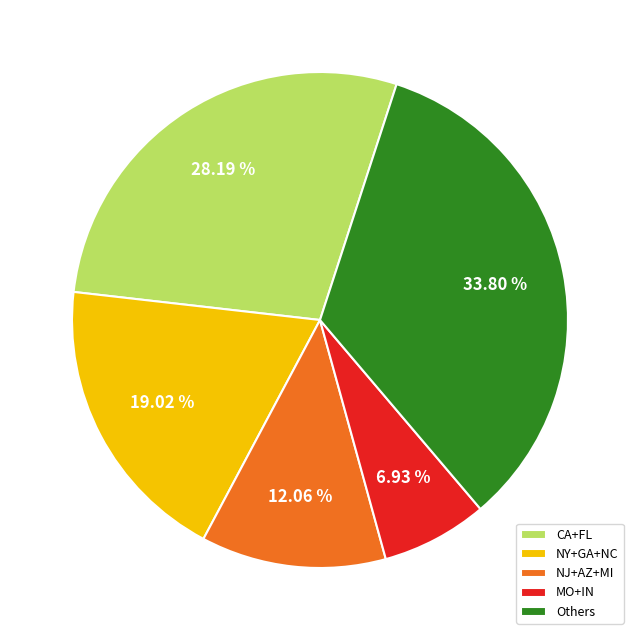

To the nearest percent, what is the difference between the largest and smallest slice percentages?

27%